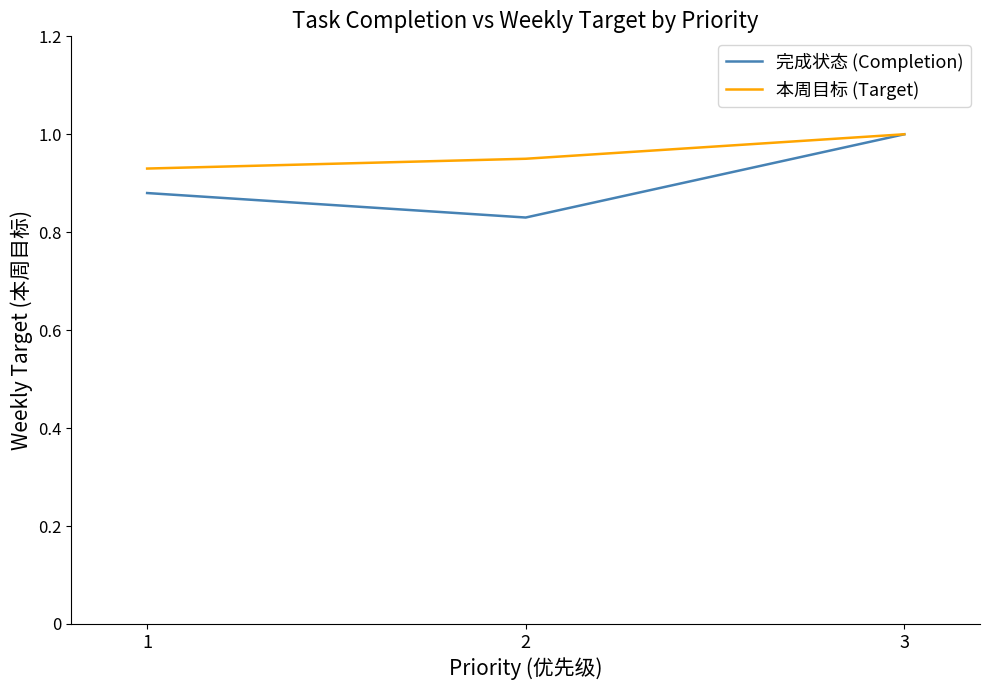

At 2, list the series in order from largest to smallest.

本周目标 (Target), 完成状态 (Completion)